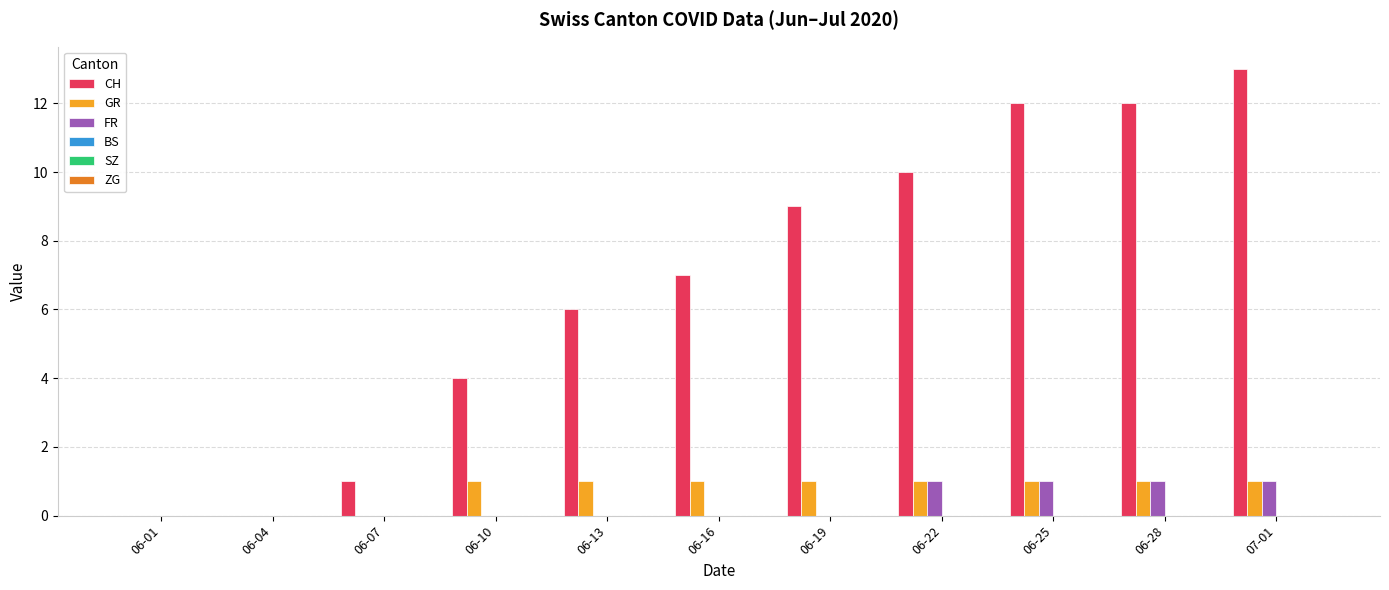

Is the value of CH at 06-07 greater than the value of FR at 06-07?

Yes